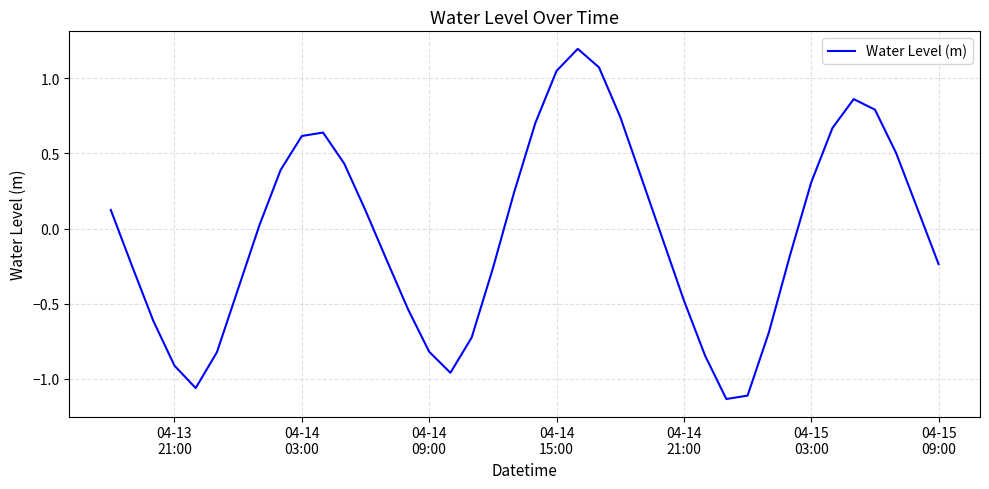

What is the difference between the maximum and minimum values?

2.3